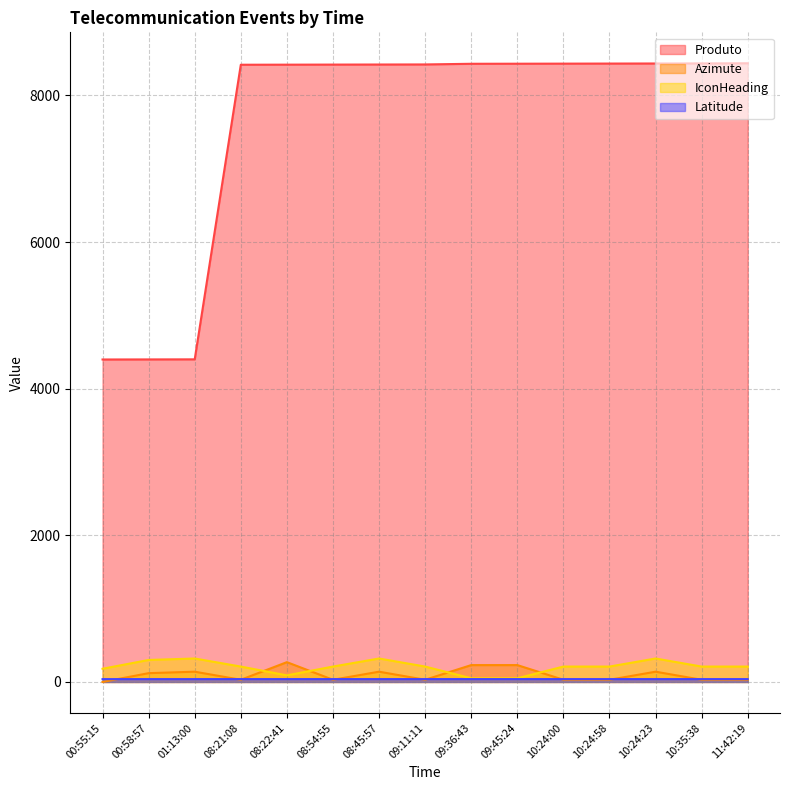

Reading right to left, extract all data points from this chart.

Produto: 11:42:19=8438.0	10:35:38=8436.0	10:24:23=8435.0	10:24:58=8434.0	10:24:00=8433.0	09:45:24=8432.0	09:36:43=8431.0	09:11:11=8422.0	08:45:57=8421.0	08:54:55=8420.0	08:22:41=8419.0	08:21:08=8418.0	01:13:00=4400.0	00:58:57=4399.0	00:55:15=4398.0
Azimute: 11:42:19=30.0	10:35:38=30.0	10:24:23=140.0	10:24:58=30.0	10:24:00=30.0	09:45:24=230.0	09:36:43=230.0	09:11:11=30.0	08:45:57=140.0	08:54:55=30.0	08:22:41=270.0	08:21:08=30.0	01:13:00=140.0	00:58:57=120.0	00:55:15=0.0
IconHeading: 11:42:19=210.0	10:35:38=210.0	10:24:23=320.0	10:24:58=210.0	10:24:00=210.0	09:45:24=50.0	09:36:43=50.0	09:11:11=210.0	08:45:57=320.0	08:54:55=210.0	08:22:41=90.0	08:21:08=210.0	01:13:00=320.0	00:58:57=300.0	00:55:15=180.0
Latitude: 11:42:19=38.8	10:35:38=38.8	10:24:23=38.8	10:24:58=38.8	10:24:00=38.8	09:45:24=38.9	09:36:43=38.9	09:11:11=38.8	08:45:57=38.8	08:54:55=38.8	08:22:41=38.8	08:21:08=38.8	01:13:00=38.7	00:58:57=38.7	00:55:15=38.6